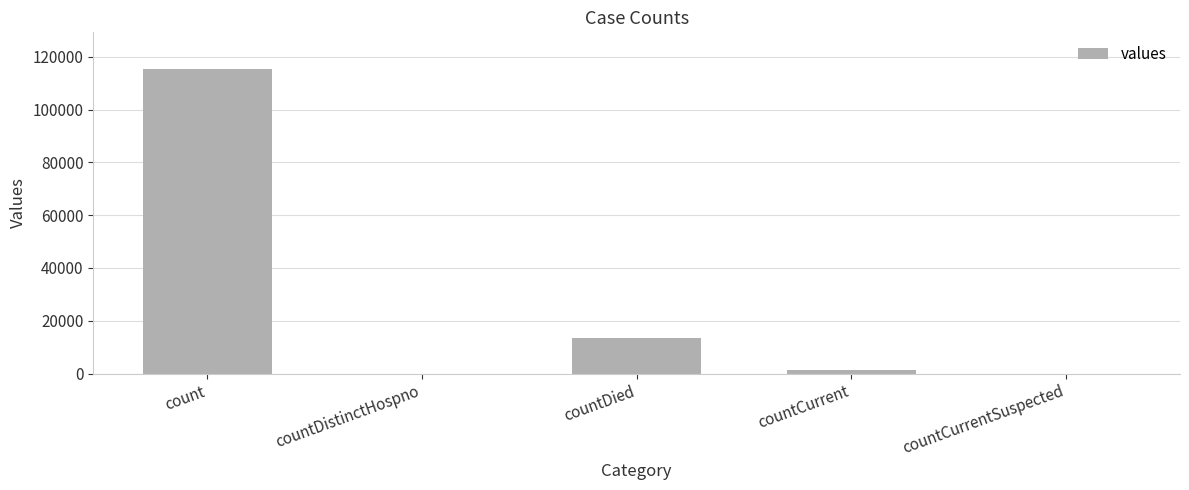

Between countCurrent and countDied, which is larger?

countDied